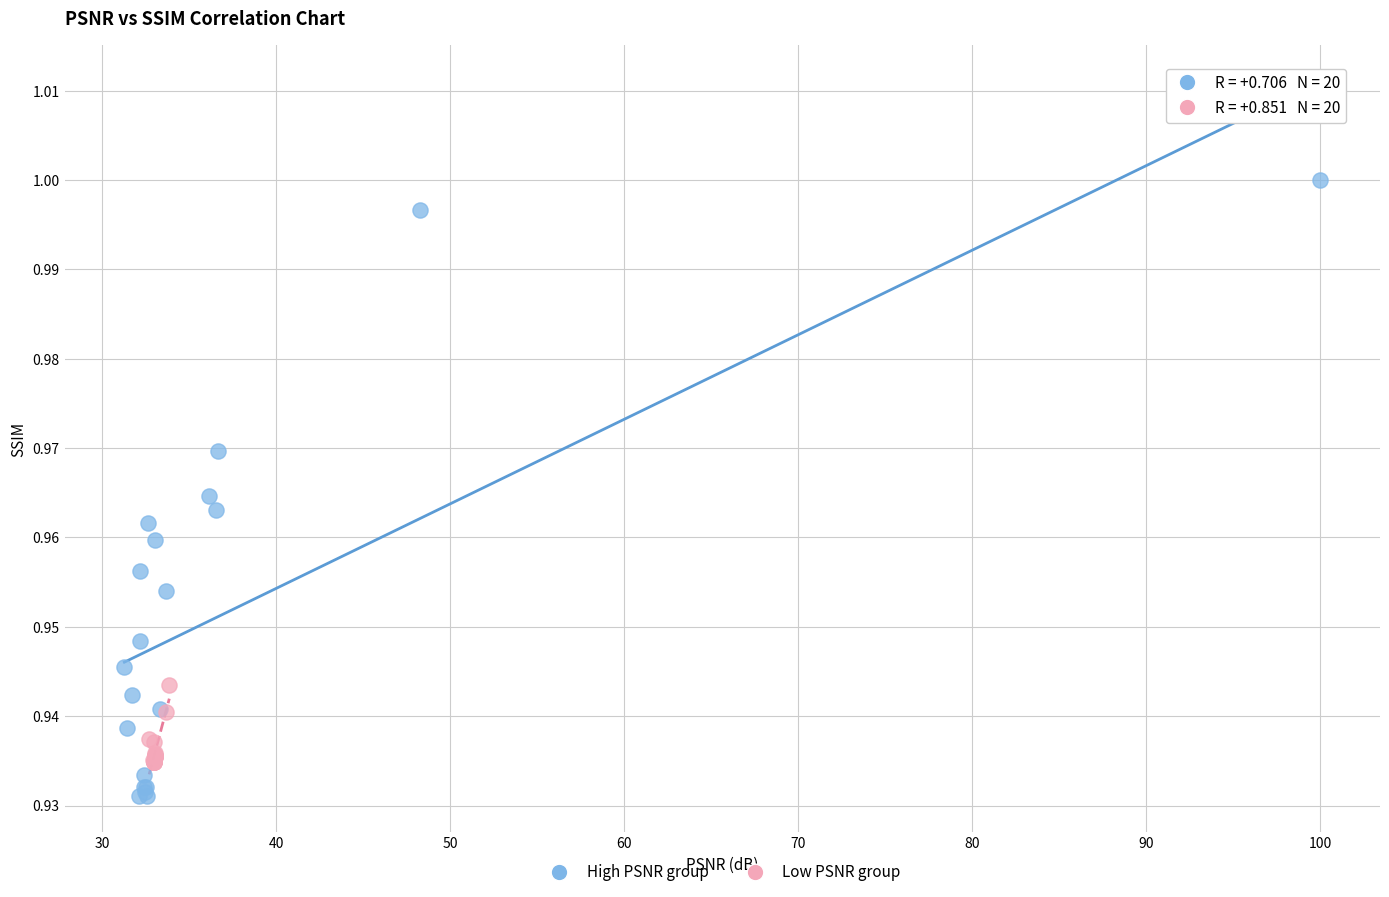

Which series reaches the maximum Y coordinate?

High PSNR group